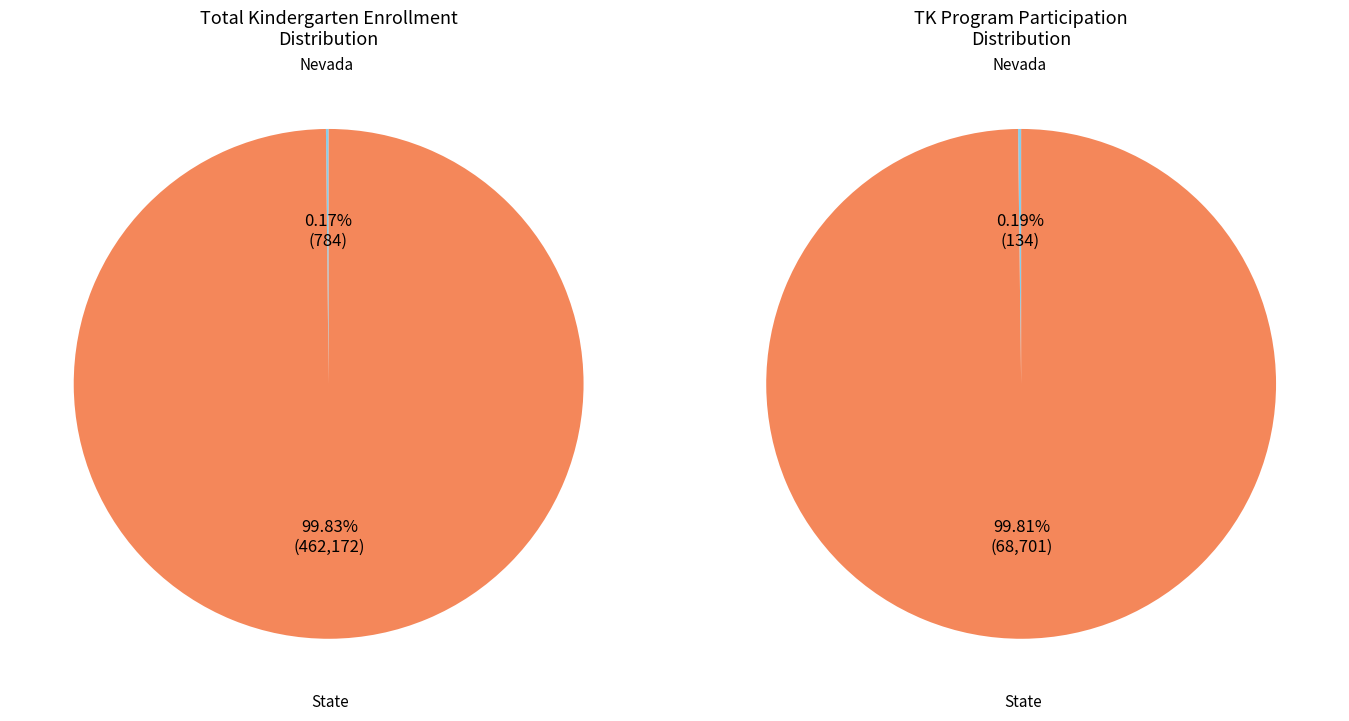

Rank the categories by value from lowest to highest.

Nevada, State